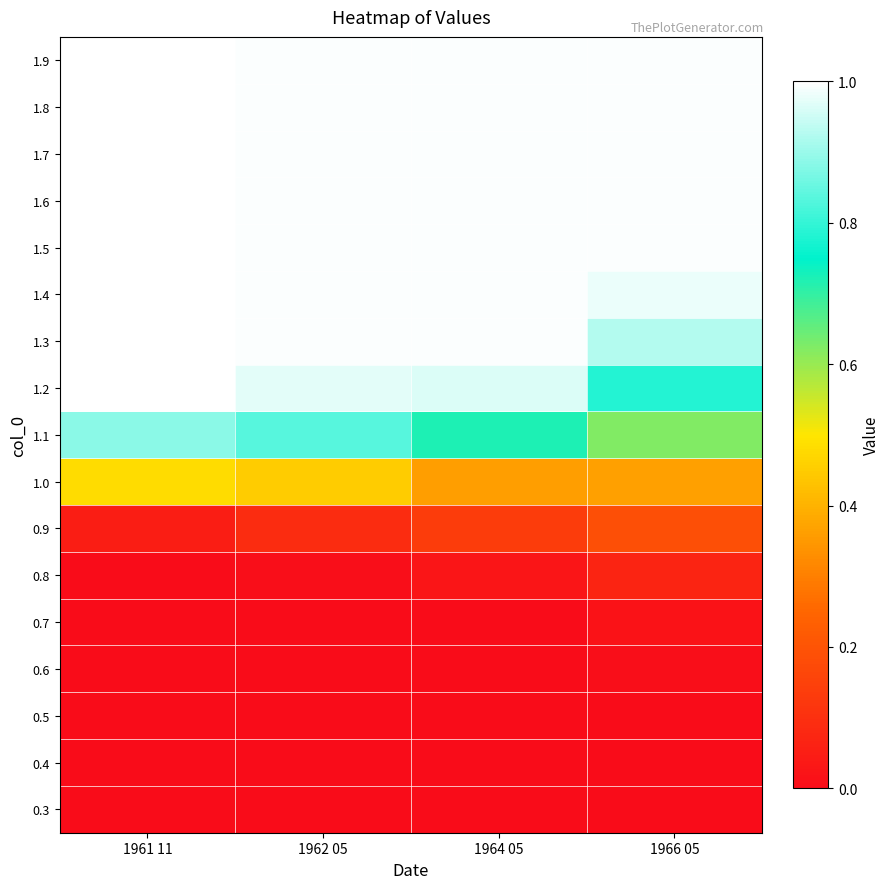

List the series in order of their peak value, highest first.

1.9, 1.8, 1.7, 1.6, 1.5, 1.4, 1.3, 1.2, 1.1, 1.0, 0.9, 0.8, 0.7, 0.6, 0.5, 0.4, 0.3